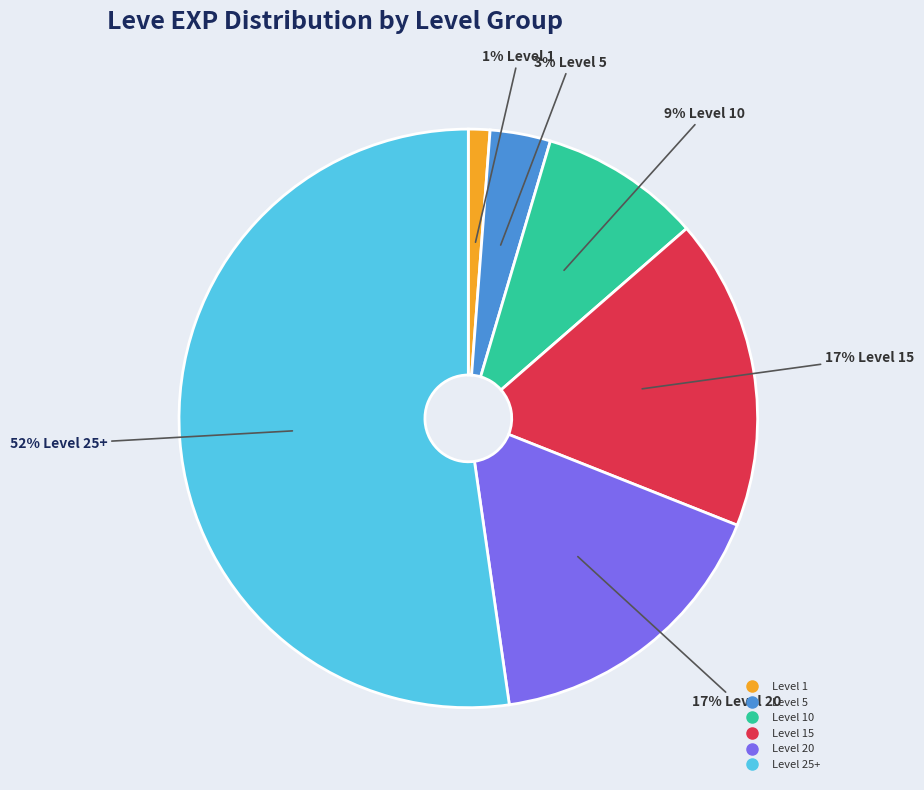

To the nearest percent, what is the average slice percentage?

17%